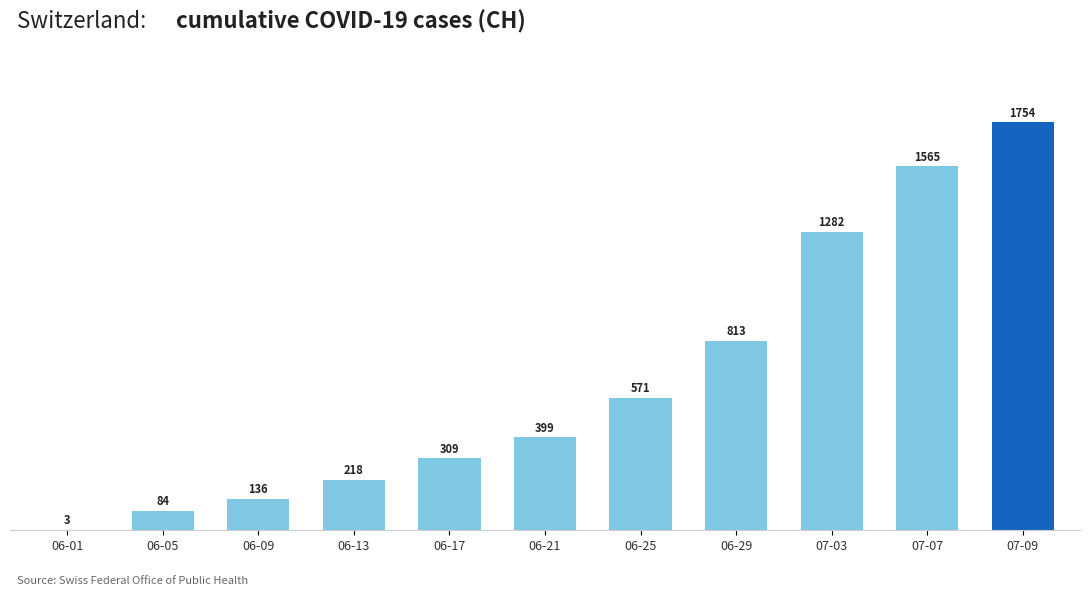

Read the value at 06-09, to the nearest 100.

100